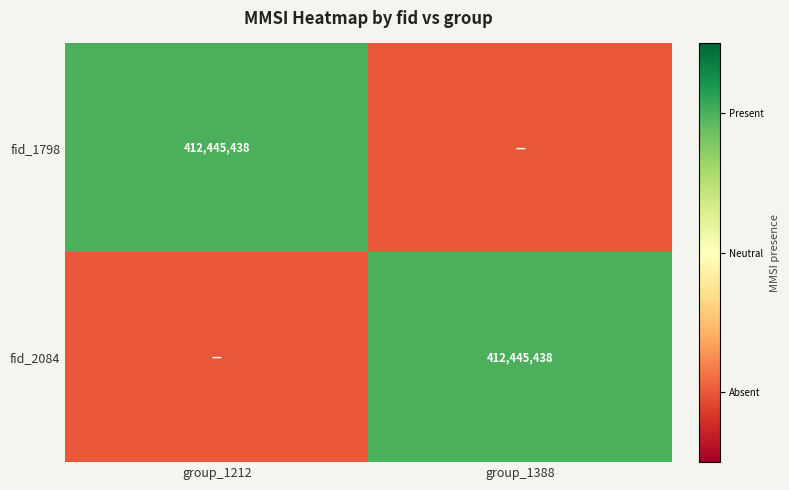

True or false: fid_1798 has a value of 277840676 at group_1212.

False